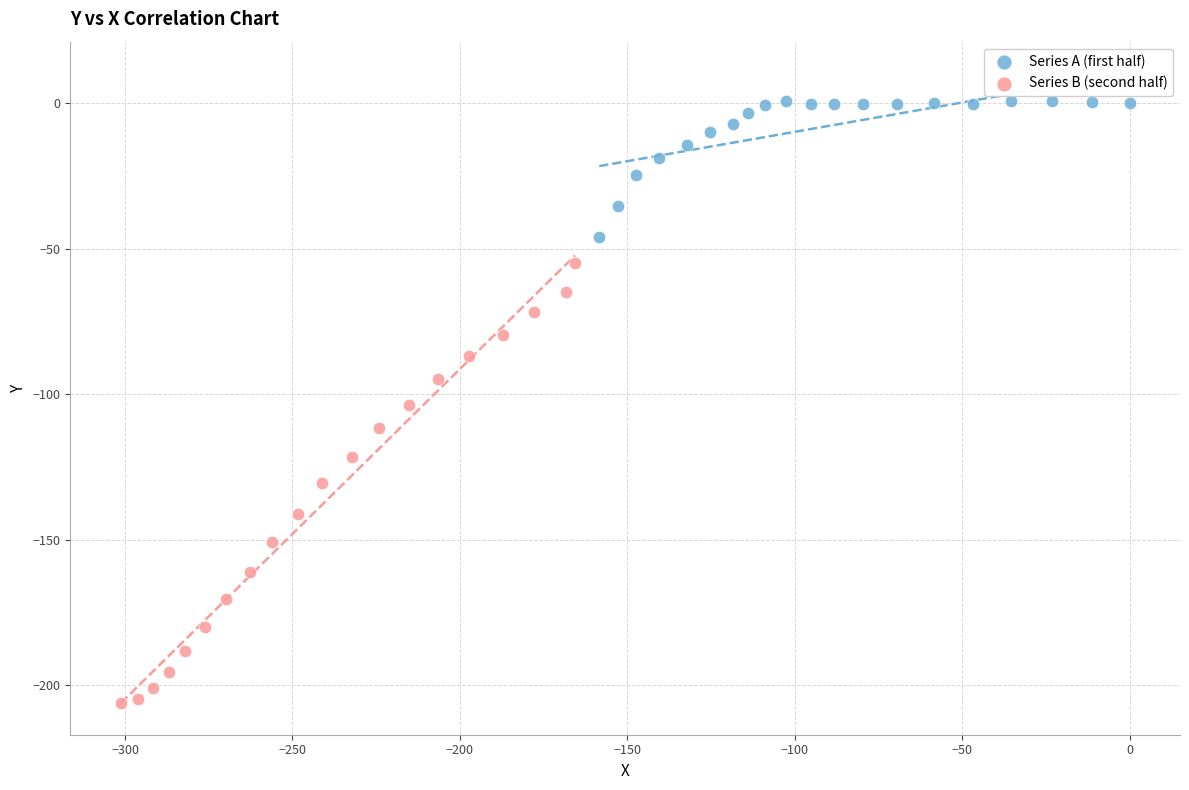

Which series has the widest spread of Y values?

Series B (second half)